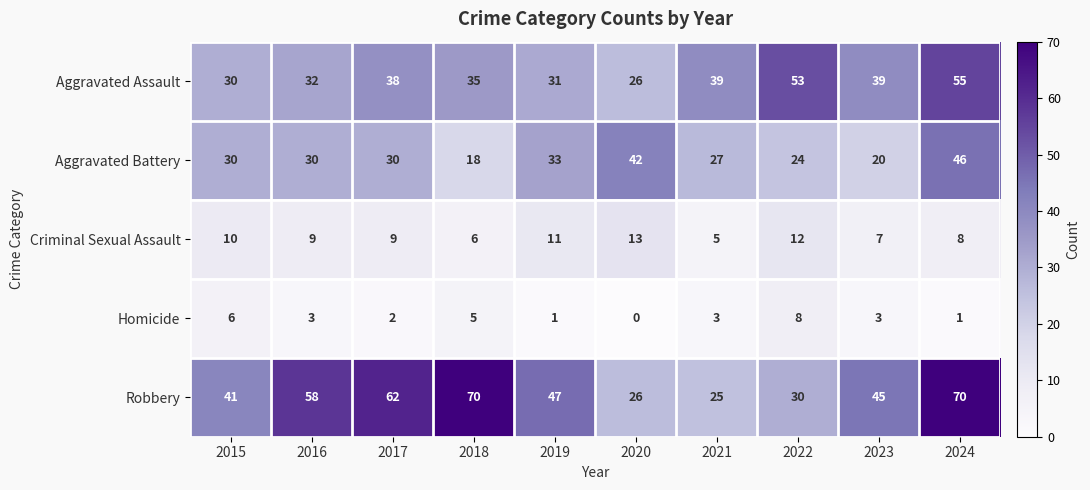

The value of Aggravated Assault at 2019 is 54. True or false?

False